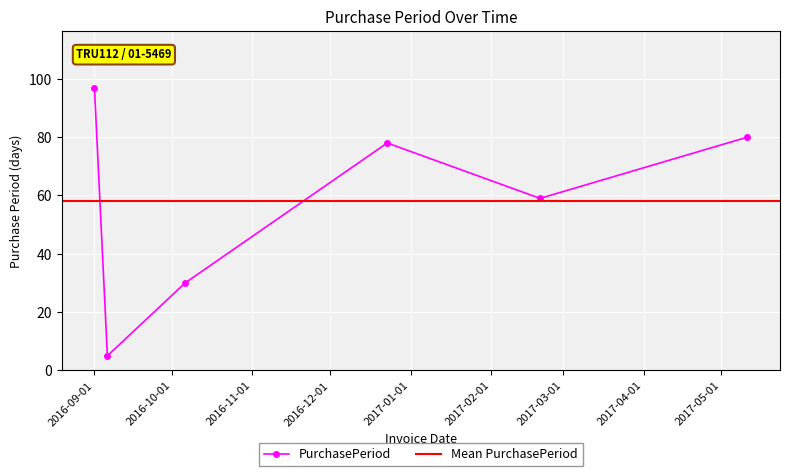

What is the difference between the maximum and minimum values?

92